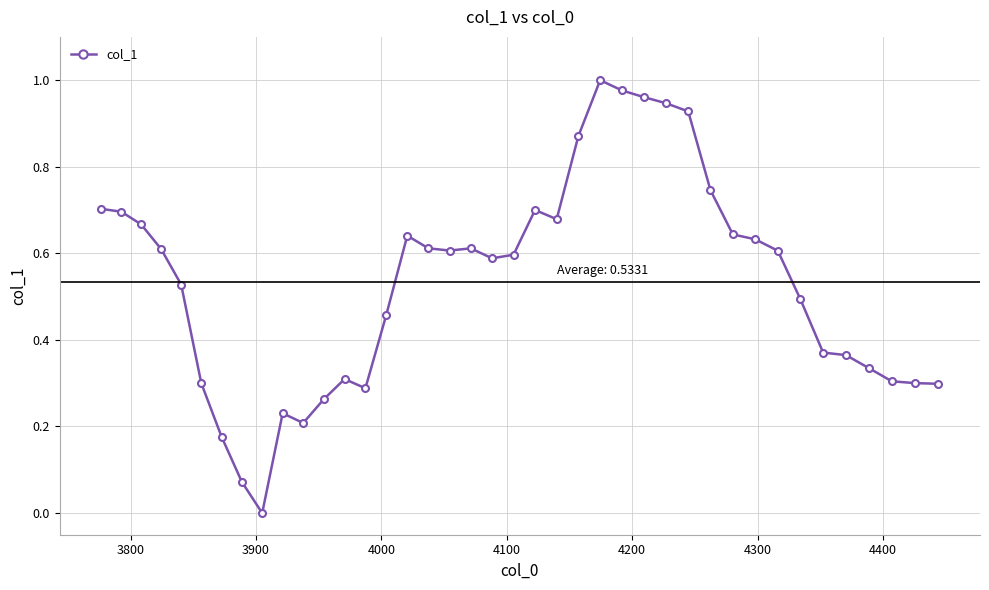

What is the sum of all values?

21.3